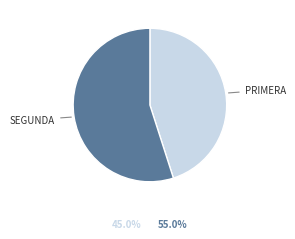

Is there a majority slice in this chart?

Yes